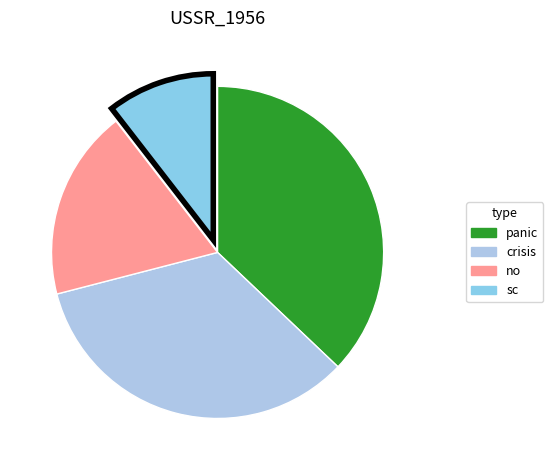

Count the number of slices in the pie.

4